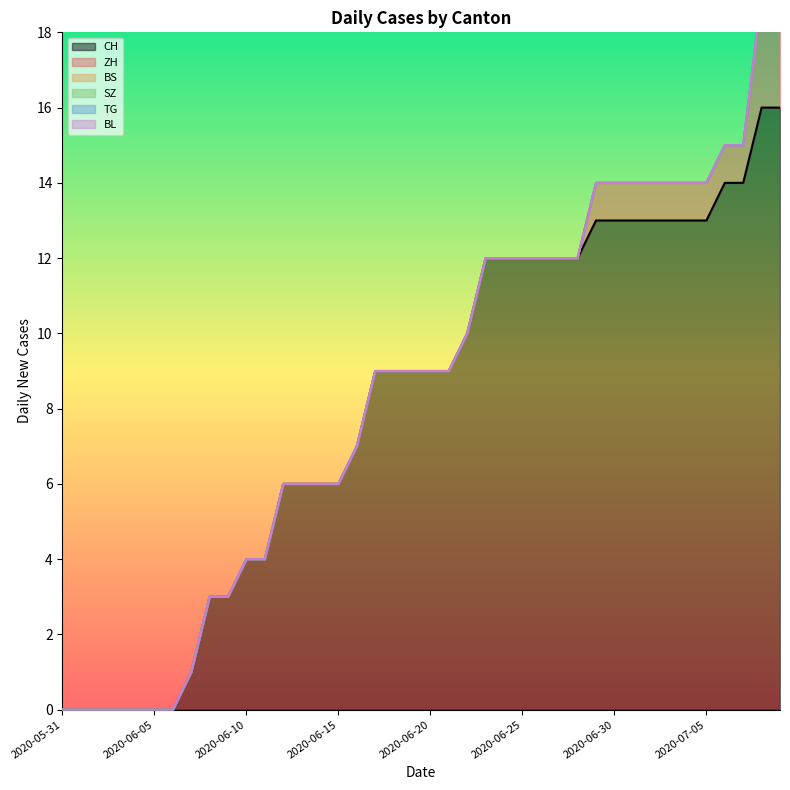

What is the sum of the CH values at 2020-07-01 and 2020-06-14?

19